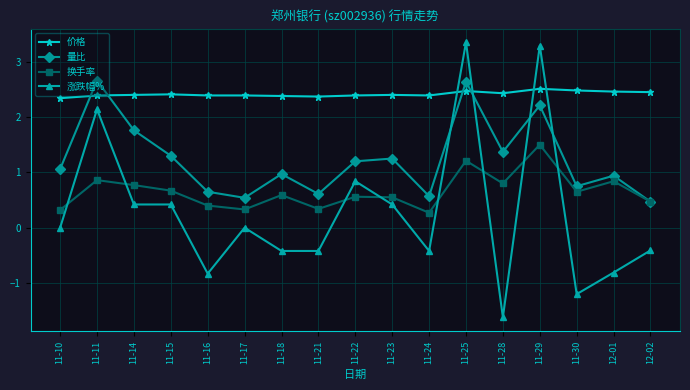

Where is the first local maximum for 涨跌幅%?

11-11